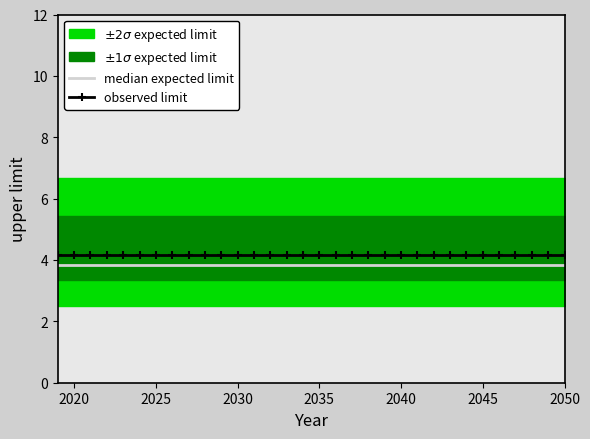

What is the highest value of the observed limit series?

4.2